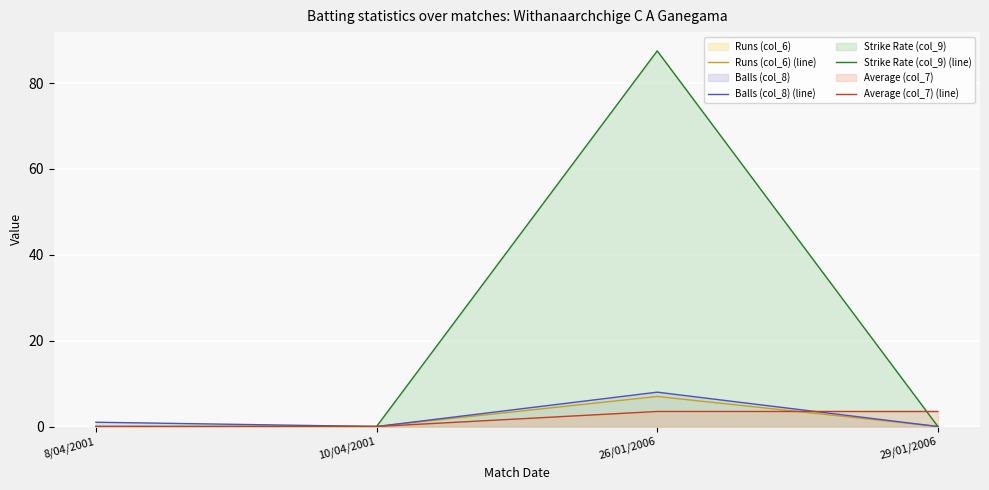

What is the total value across all series at 29/01/2006?

3.5